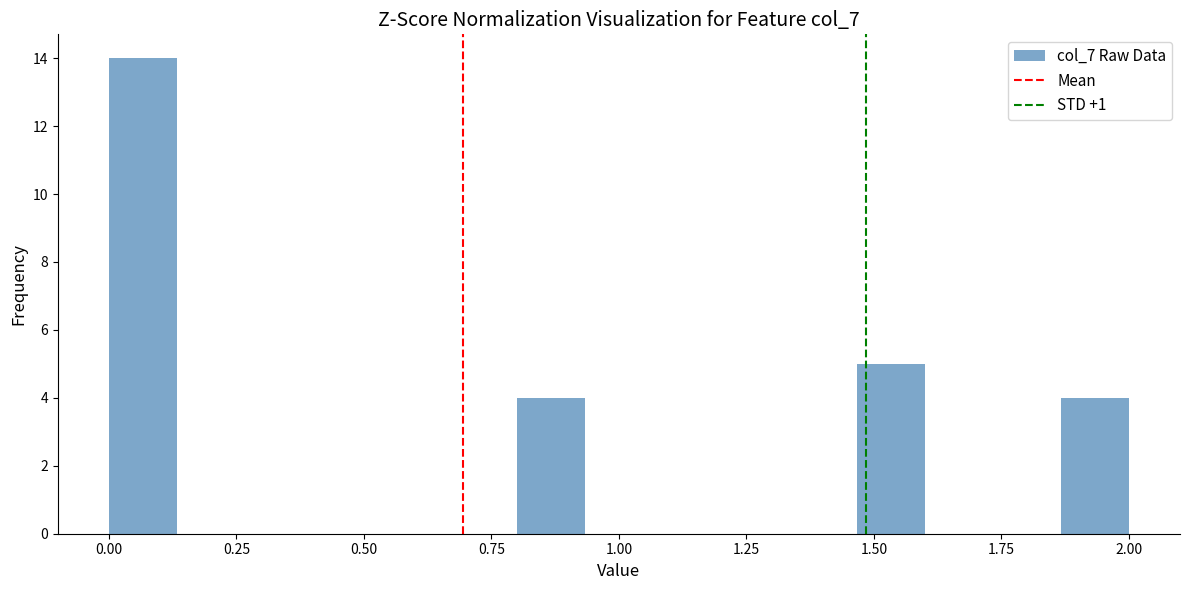

Around what value on the x-axis is the tallest bar? Give the approximate position of its centre, as read against the axis.

0.05